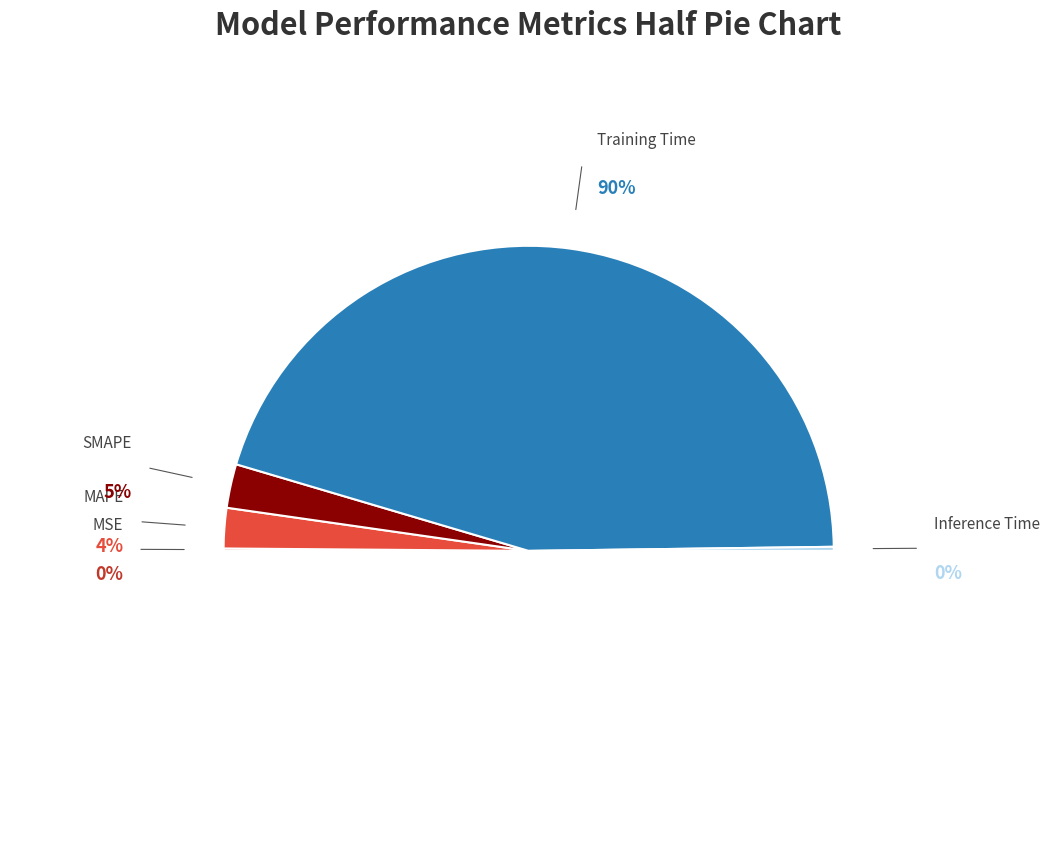

Does Training Time represent more than half of the total?

Yes